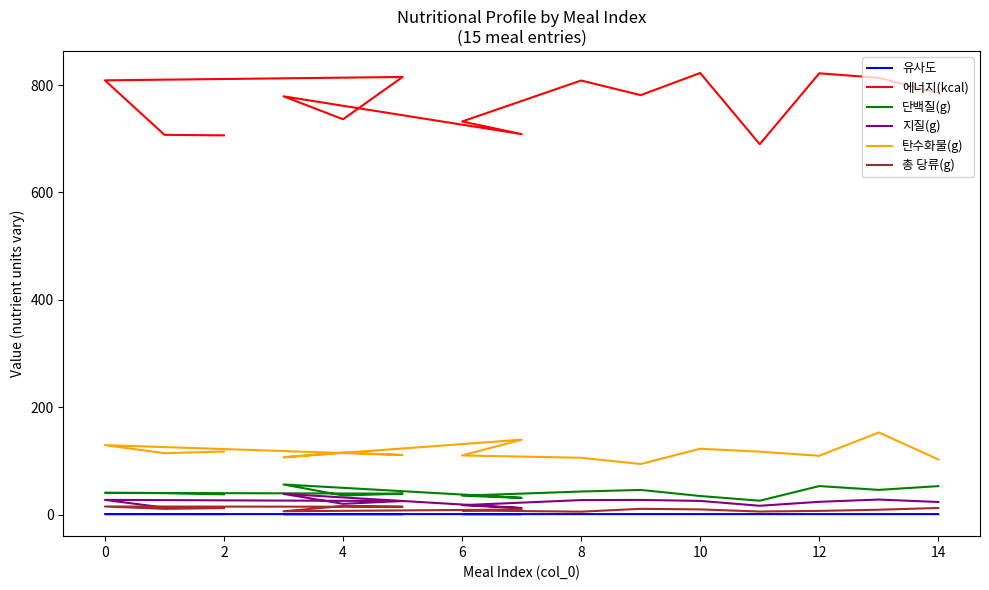

What is the label of the 2nd point from the right?

13